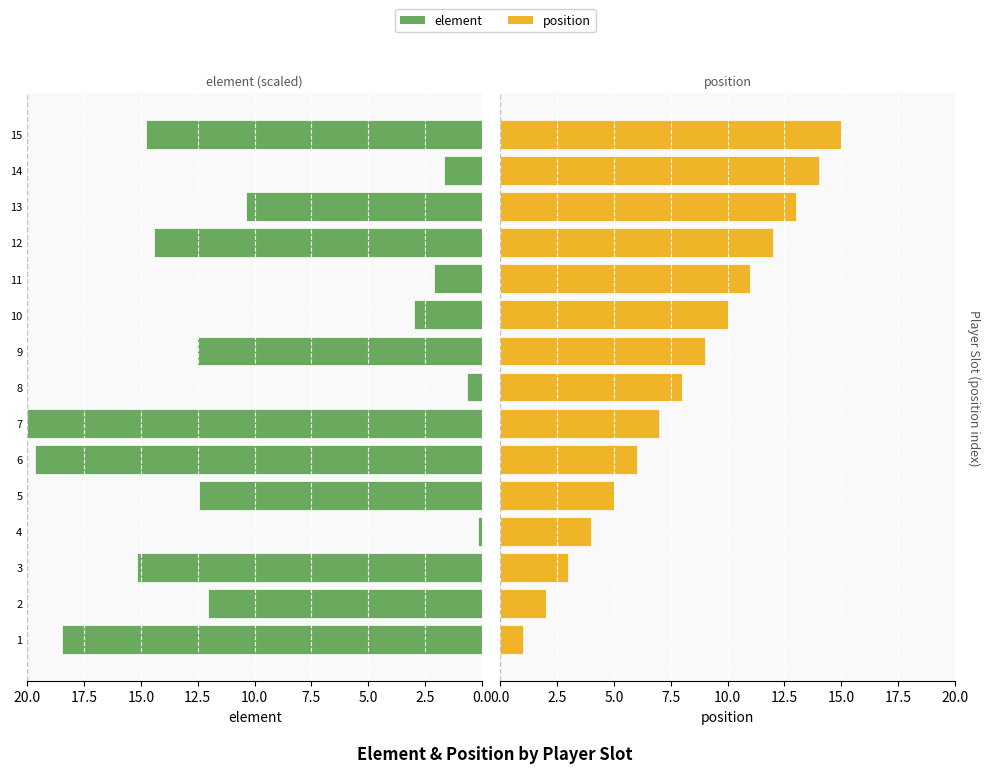

What position from the left is 2.5?

2